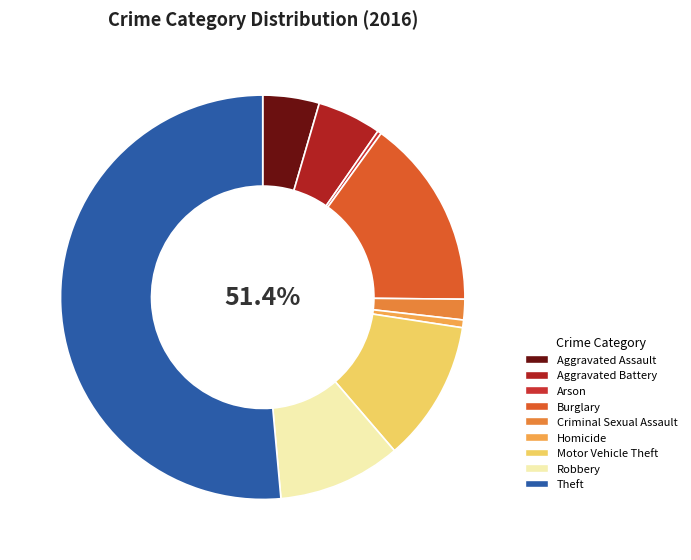

Which slice is the smallest?

Arson